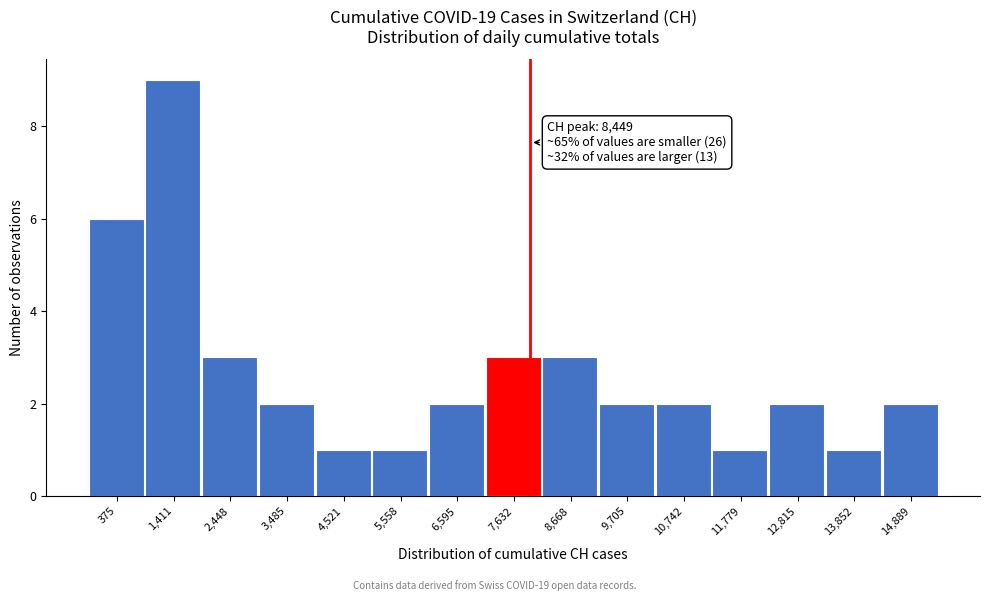

Reading left to right, extract all data points from this chart.

375=6	1,411=9	2,448=3	3,485=2	4,521=1	5,558=1	6,595=2	7,632=3	8,668=3	9,705=2	10,742=2	11,779=1	12,815=2	13,852=1	14,889=2